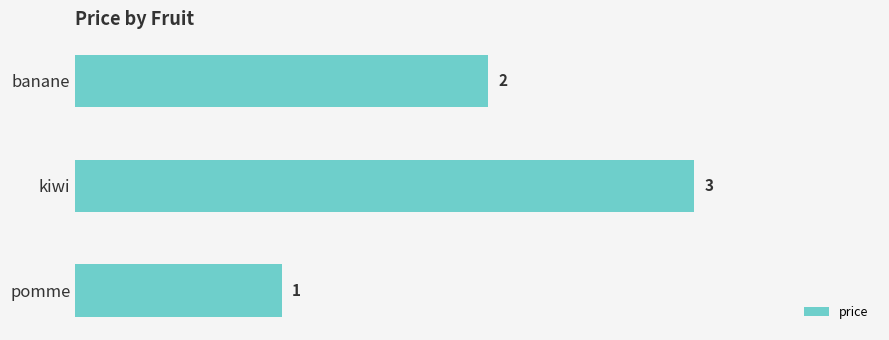

What is the label of the 3rd bar from the top?

pomme